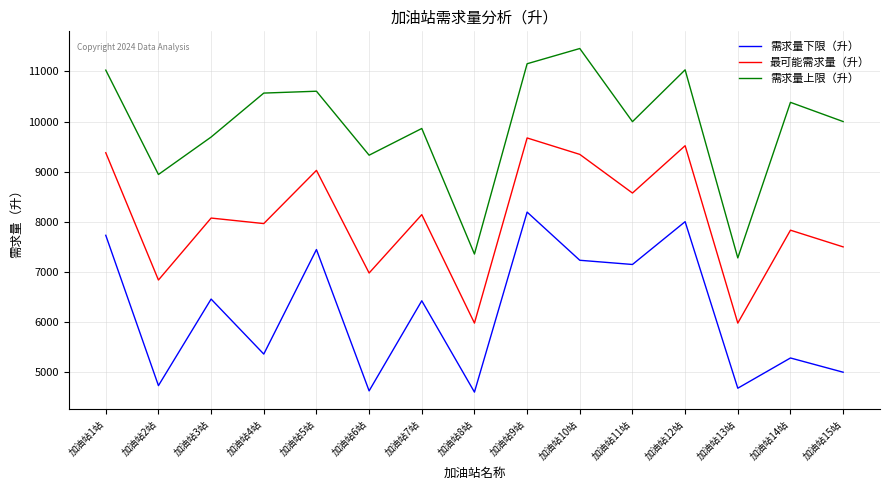

Which category has the highest value in the 需求量上限（升） series?

加油站10站